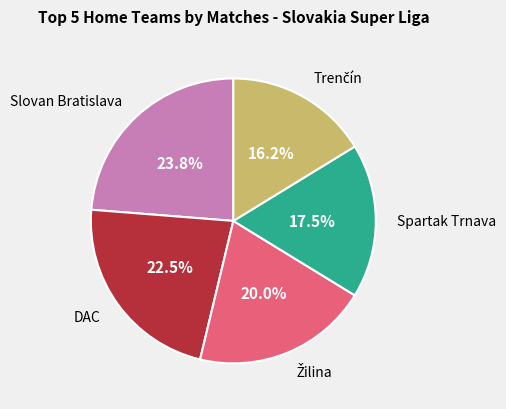

Does any single category account for the majority?

No